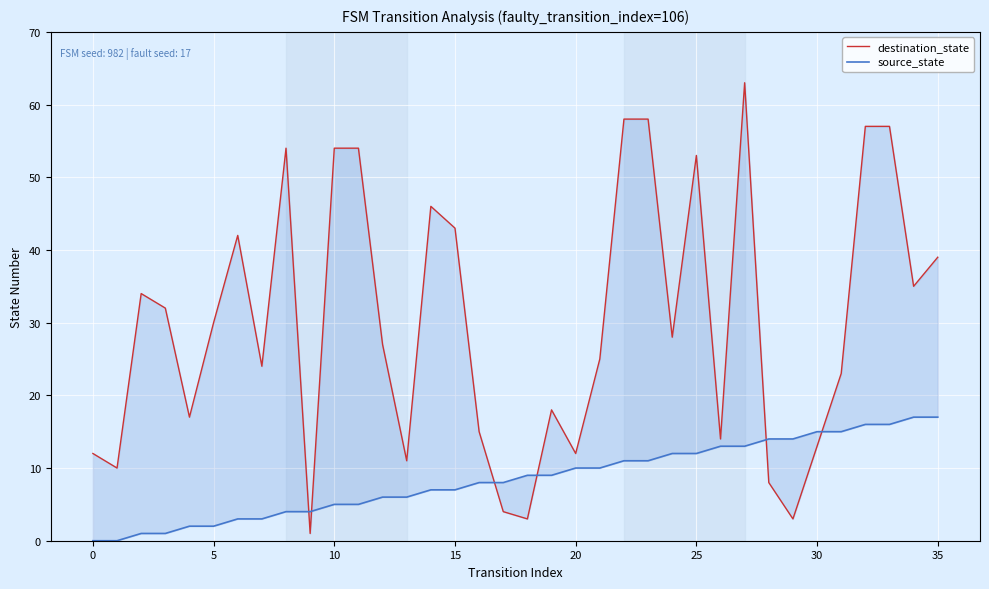

The value of source_state at 14 is 7. True or false?

True